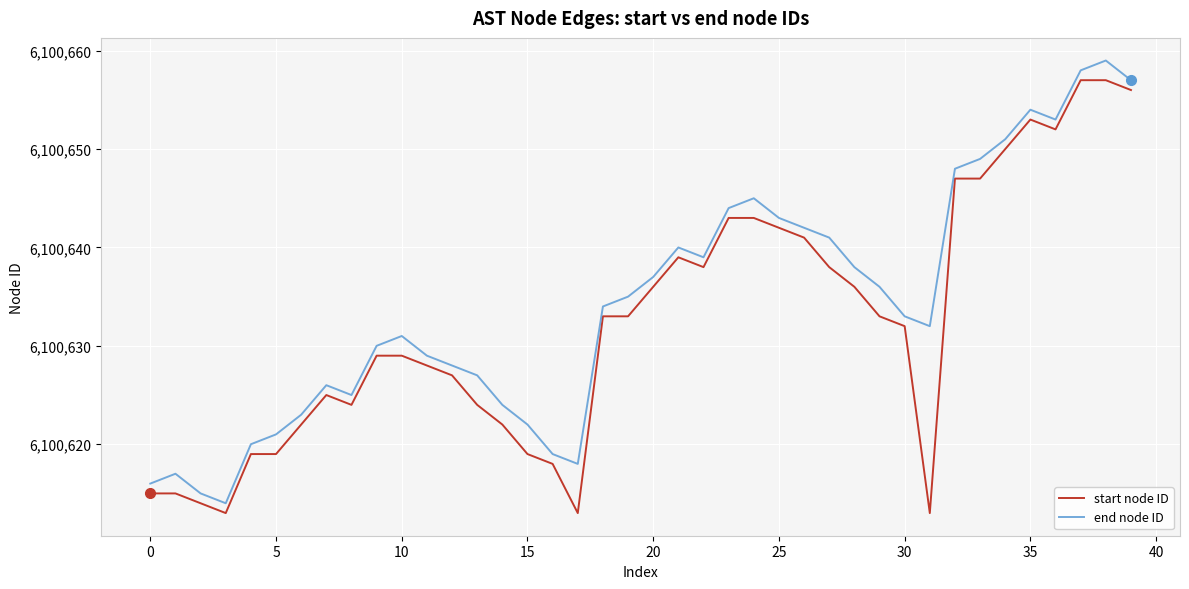

What are all the series names shown in the legend?

start node ID, end node ID